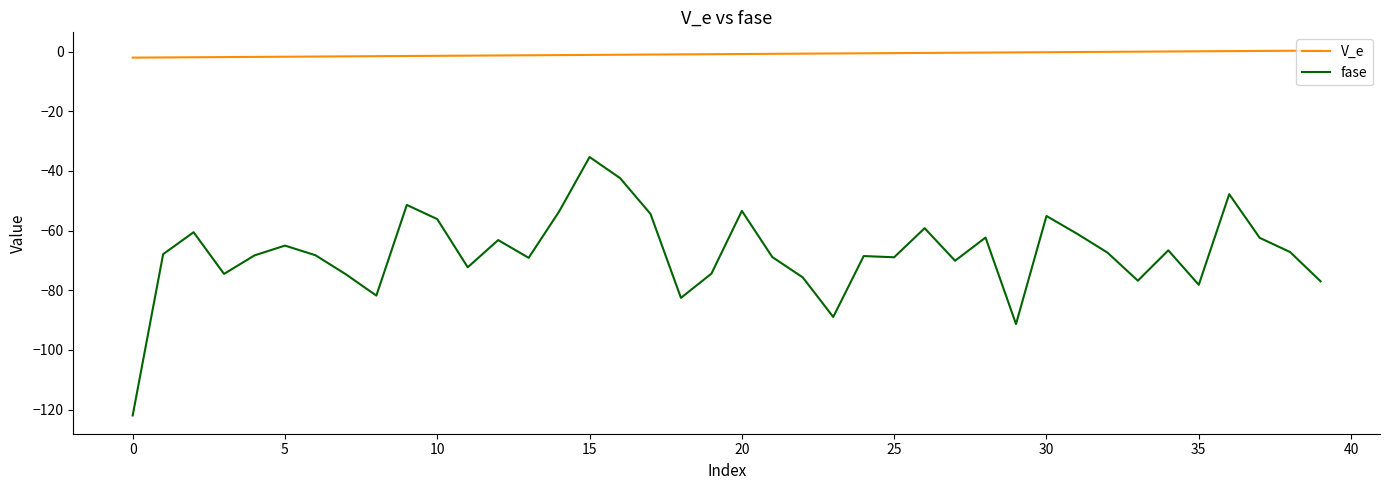

What is the sum of all fase values?

-2703.9